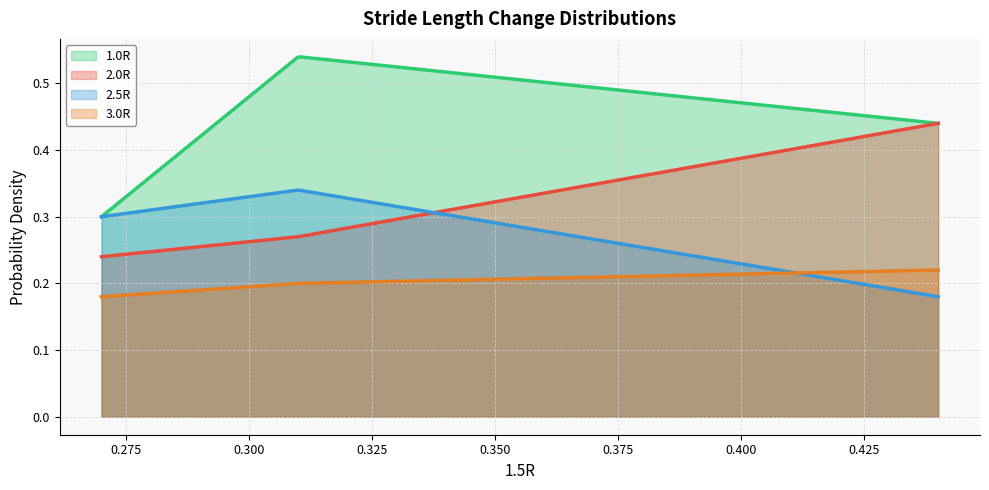

True or false: 1.0R and 3.0R intersect in this chart.

False